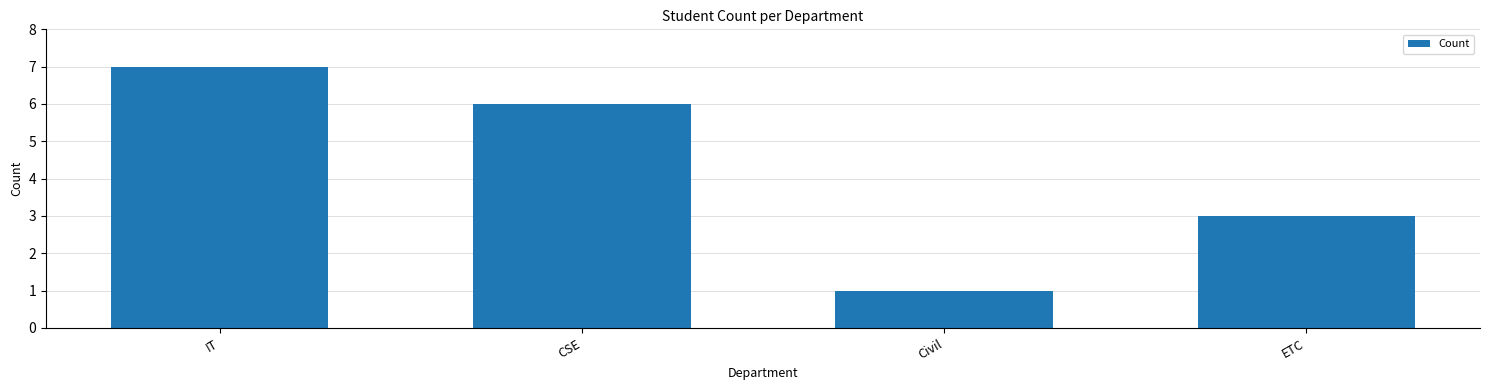

Reading left to right, what are all the values shown in this chart?

7	6	1	3